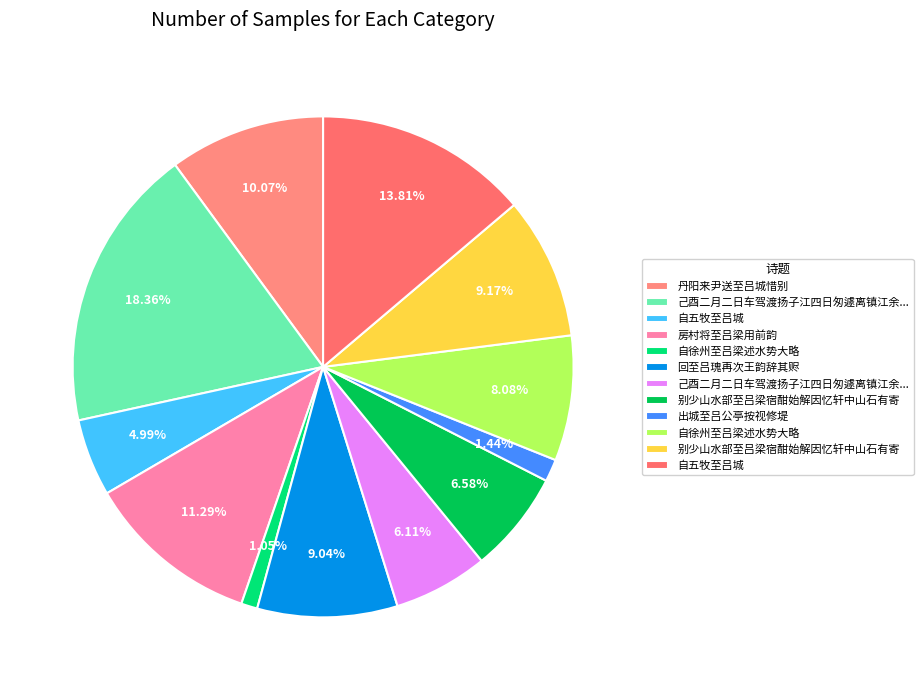

To the nearest percent, what is the difference between the largest and smallest slice percentages?

17%